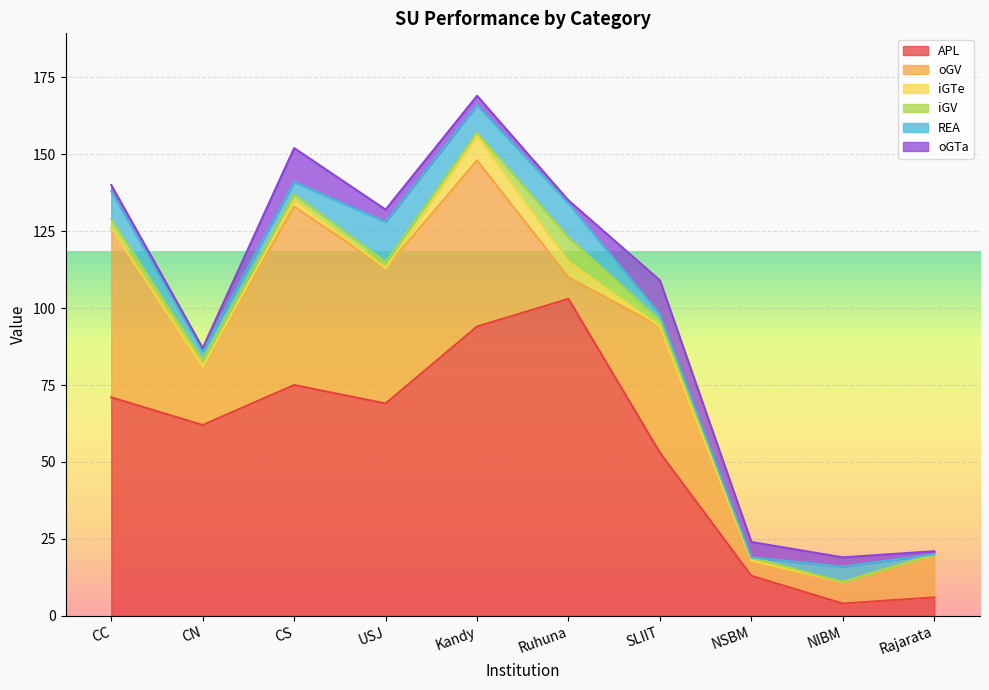

True or false: oGV has more than 2 points higher than both neighbors.

True